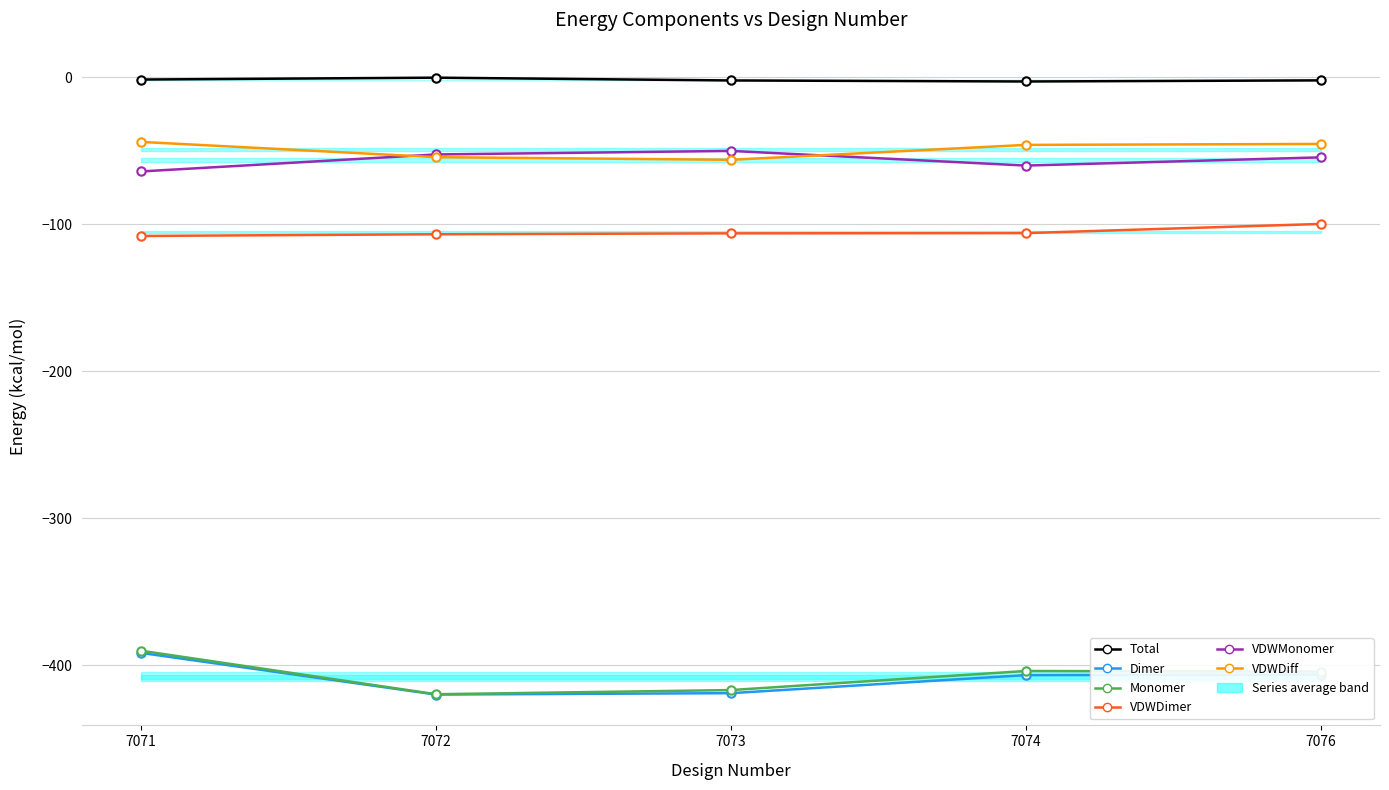

At which category does VDWMonomer reach its first local valley?

7074